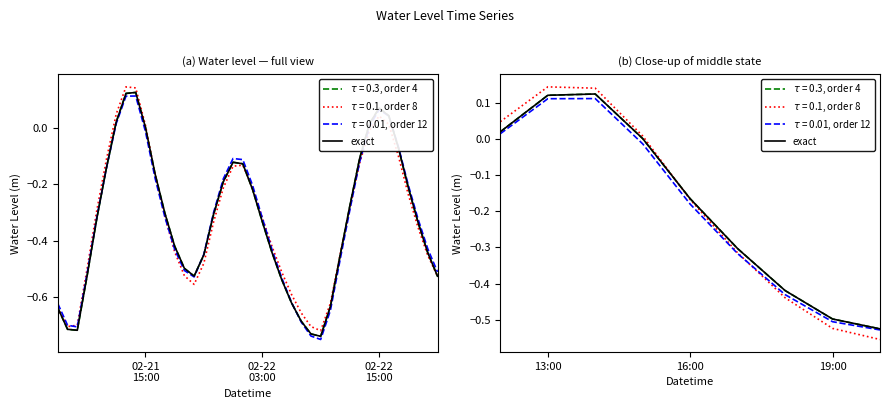

The chart shows a value of 0.1 at 02-22
15:00. True or false?

True